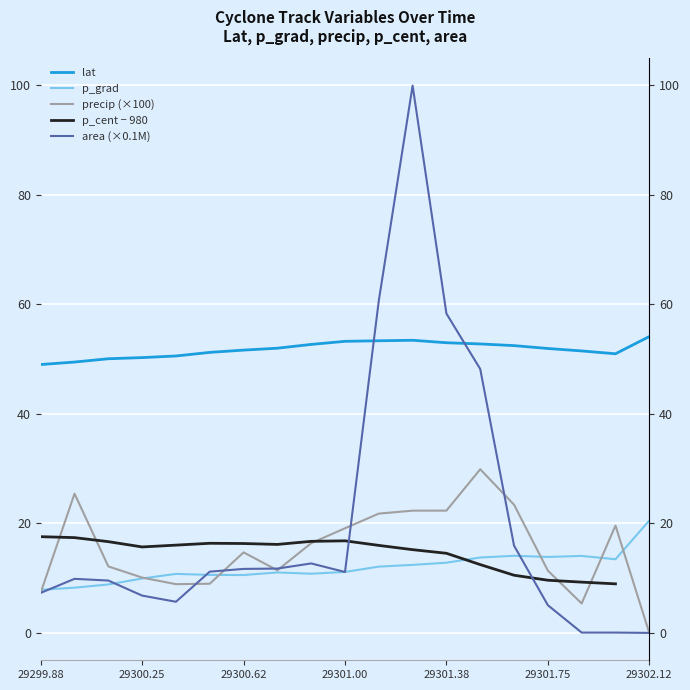

The p_cent − 980 series shows 2.0 at 16. True or false?

False